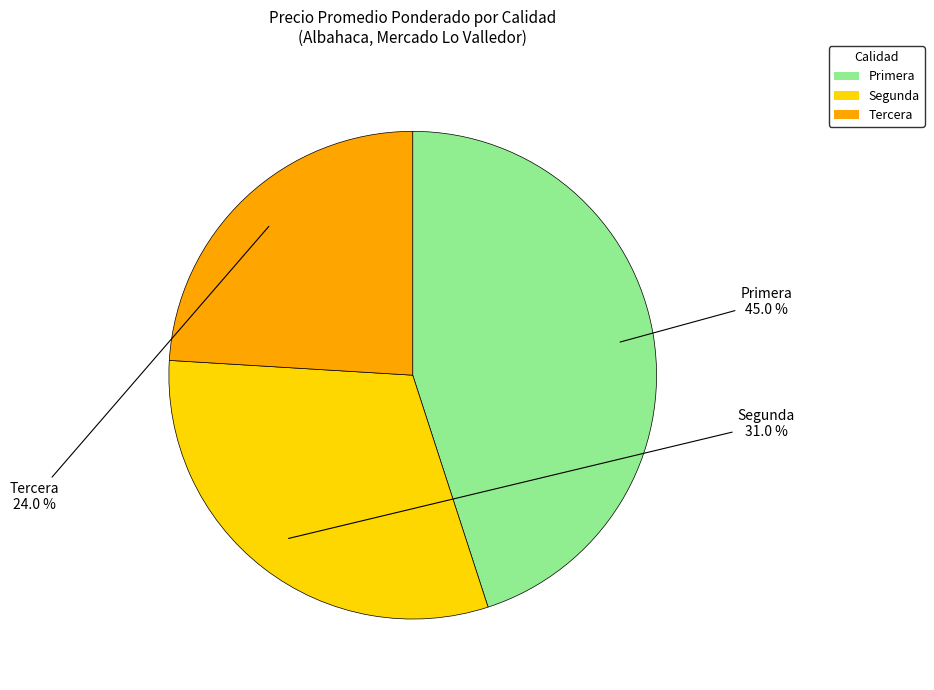

To the nearest percent, what is the difference between the Tercera and Primera slice percentages?

21%